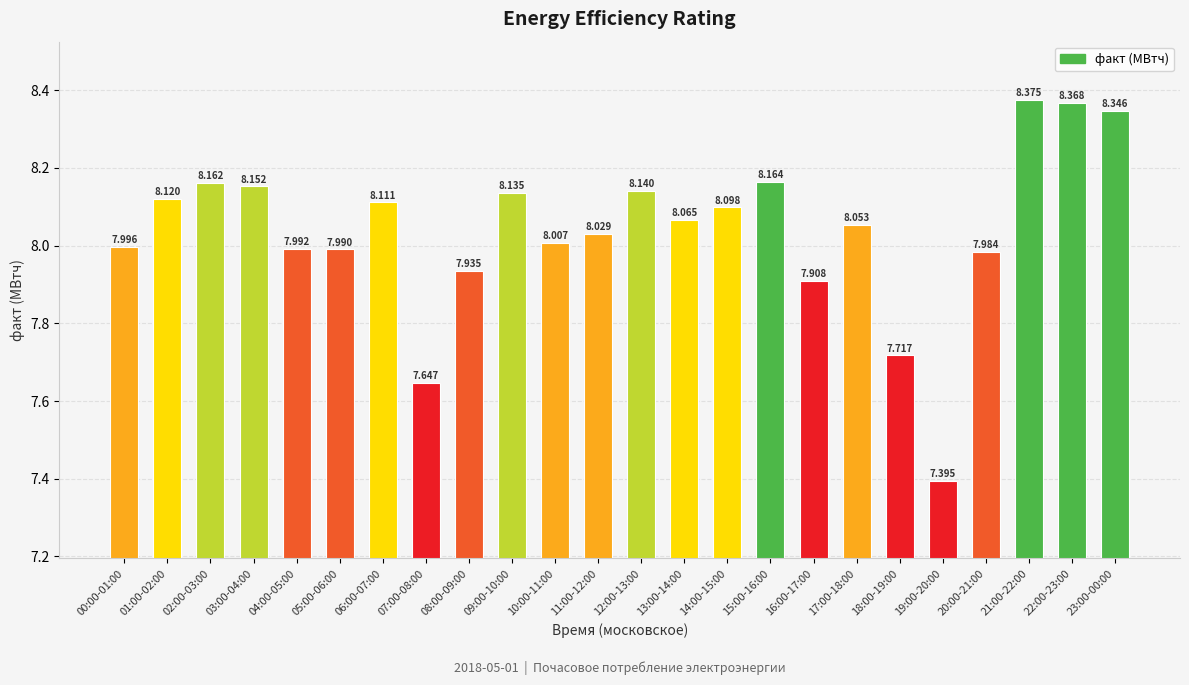

What is the label of the 17th bar from the right?

07:00-08:00